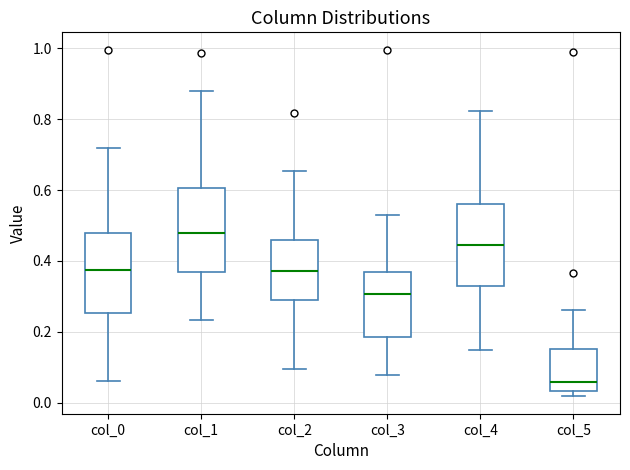

Reading left to right, transcribe this box plot: for each box, give where its median line is, the range the box spans, and where its two whiskers end, as read against the y-axis. The values are not printed on the chart, so give them approximately, as read against the axis.

col_0: median 0.38, box 0.26 to 0.48, whiskers 0.06 to 0.72
col_1: median 0.48, box 0.36 to 0.60, whiskers 0.24 to 0.88
col_2: median 0.38, box 0.28 to 0.46, whiskers 0.10 to 0.66
col_3: median 0.30, box 0.18 to 0.36, whiskers 0.08 to 0.52
col_4: median 0.44, box 0.32 to 0.56, whiskers 0.14 to 0.82
col_5: median 0.06, box 0.04 to 0.16, whiskers 0.02 to 0.26